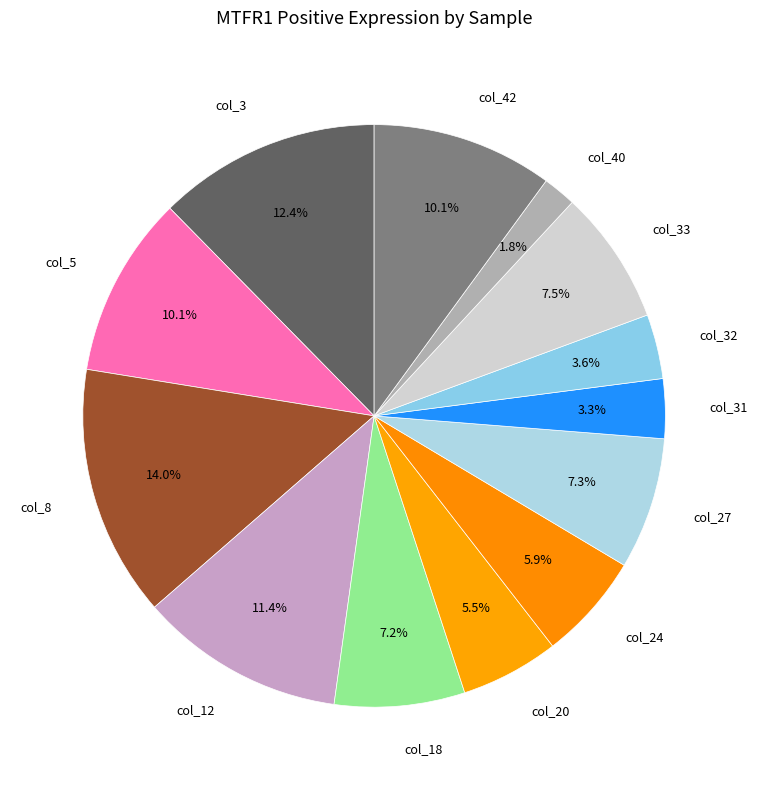

To the nearest percent, what portion does col_3 represent?

12%